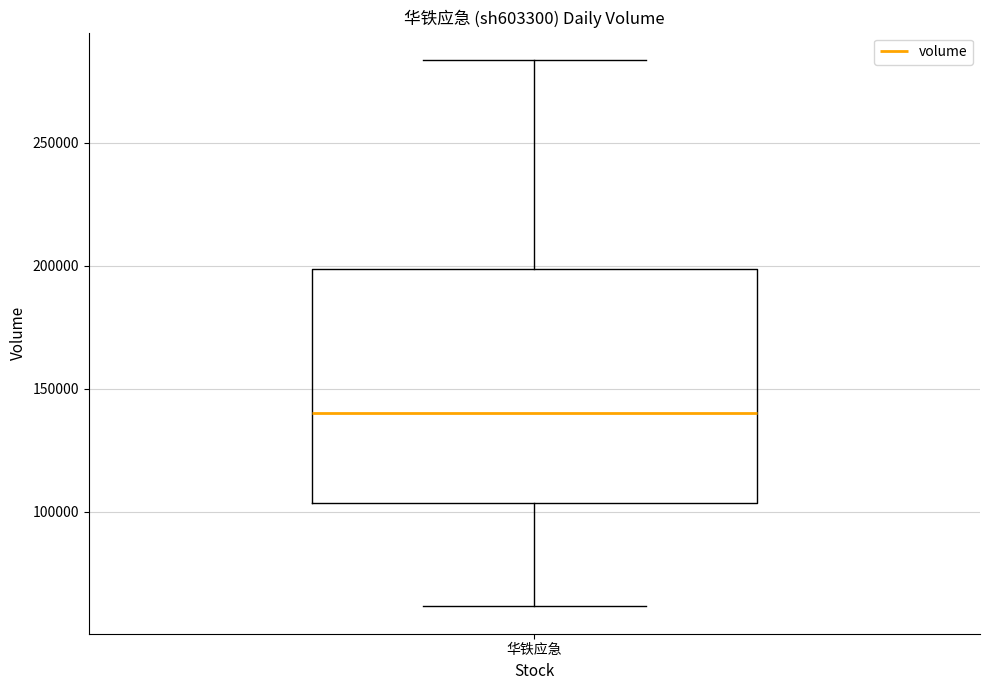

Where does the median line of the box for 华铁应急 sit on the y-axis? The values are not printed on the chart, so give them approximately, as read against the axis.

140000